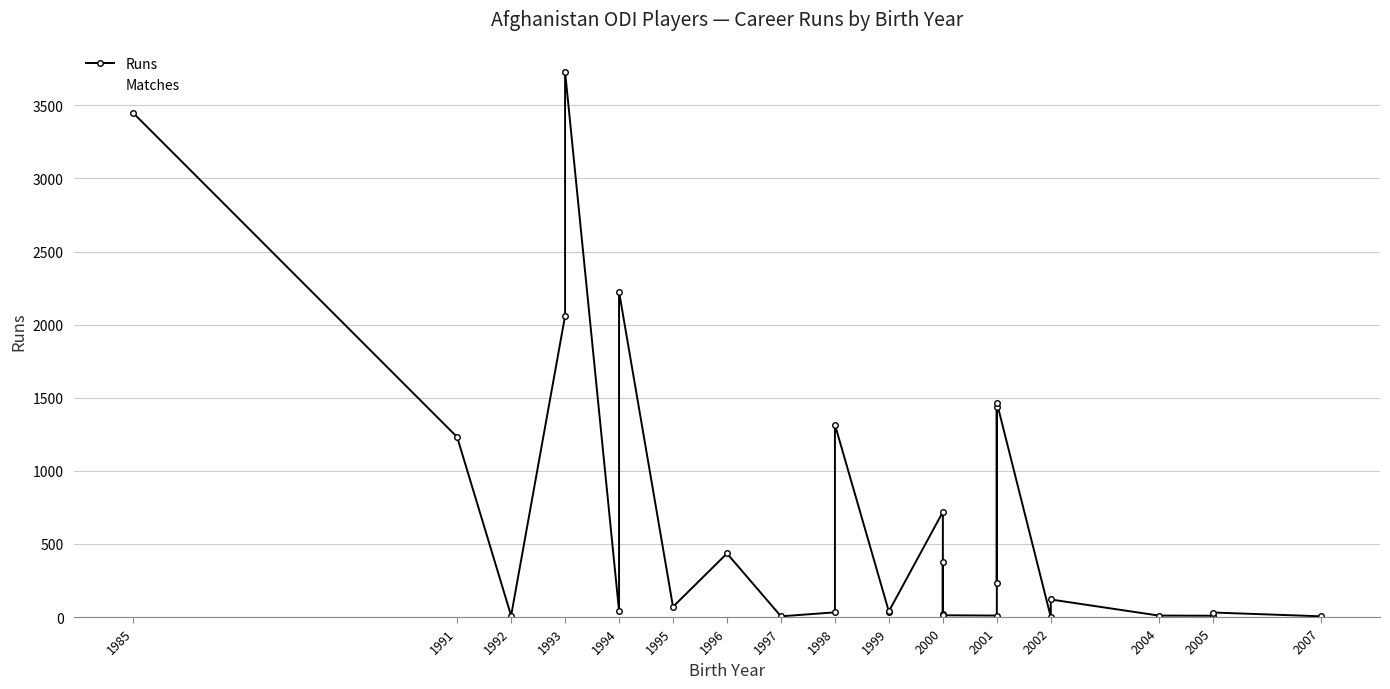

Is the value of Matches at 1993 greater than the value of Runs at 1999?

Yes